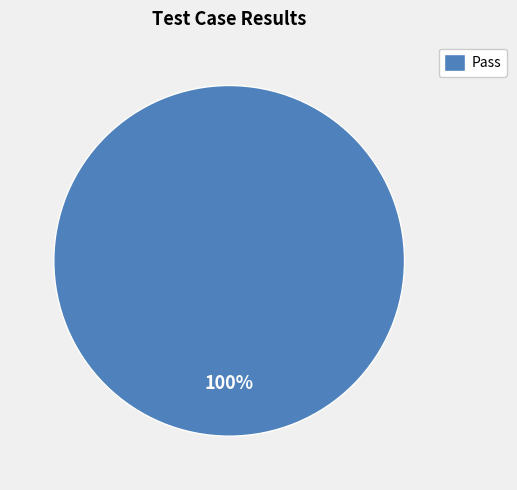

True or false: Pass accounts for 100% of the total.

True